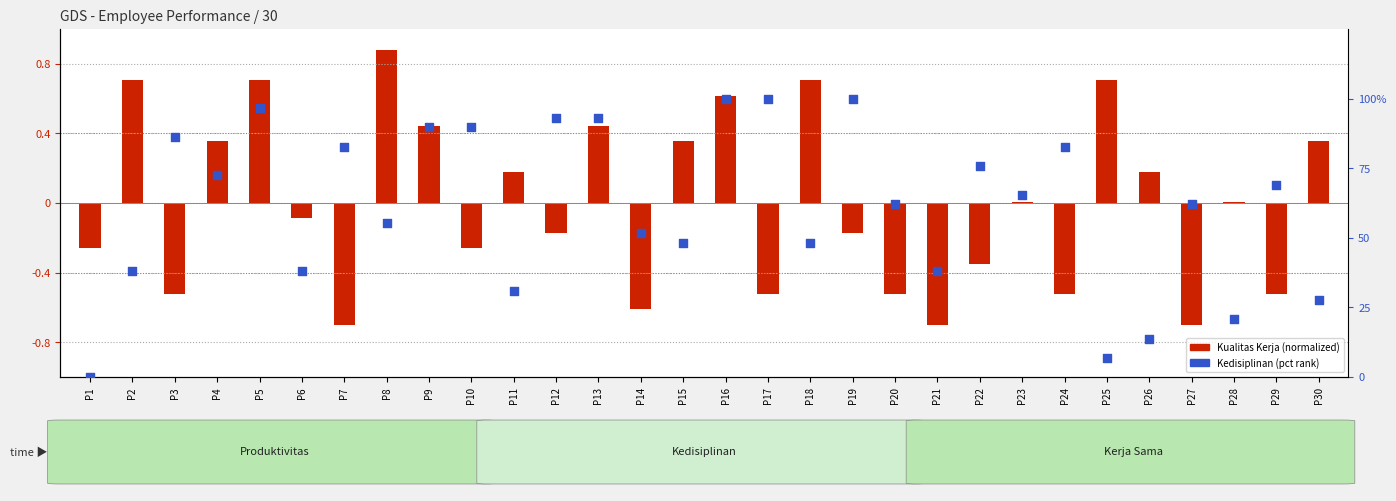

What is the total value across all series at P12?

92.9